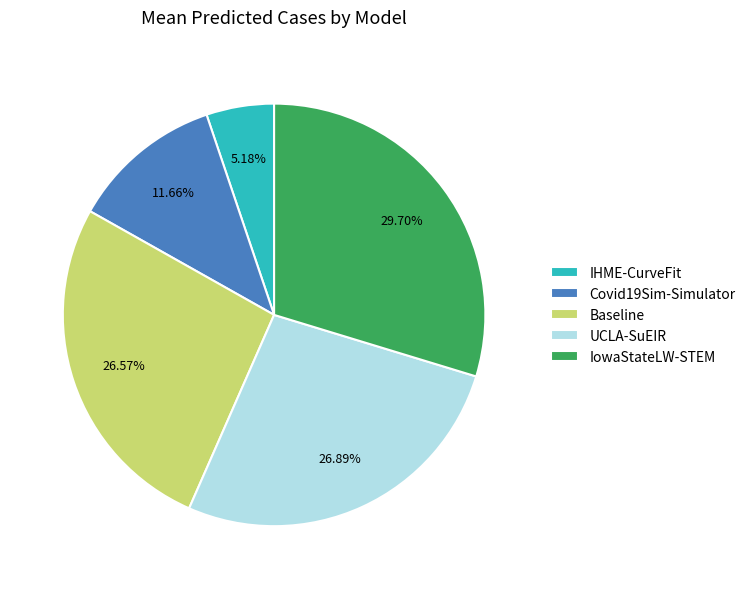

How much of the chart is everything except IHME-CurveFit?

94.8%